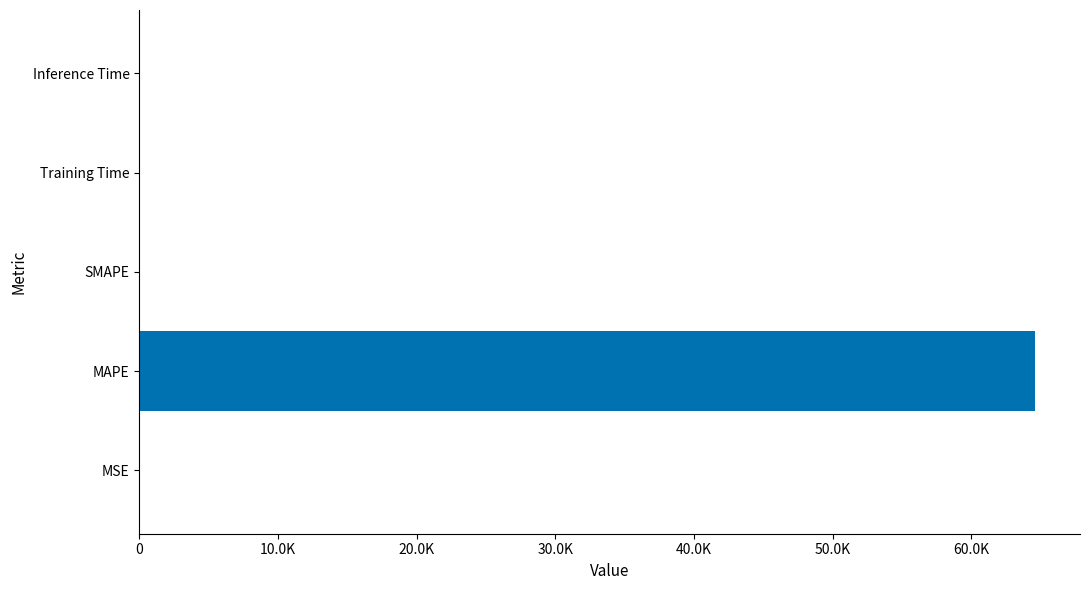

Are the bars horizontal?

Yes